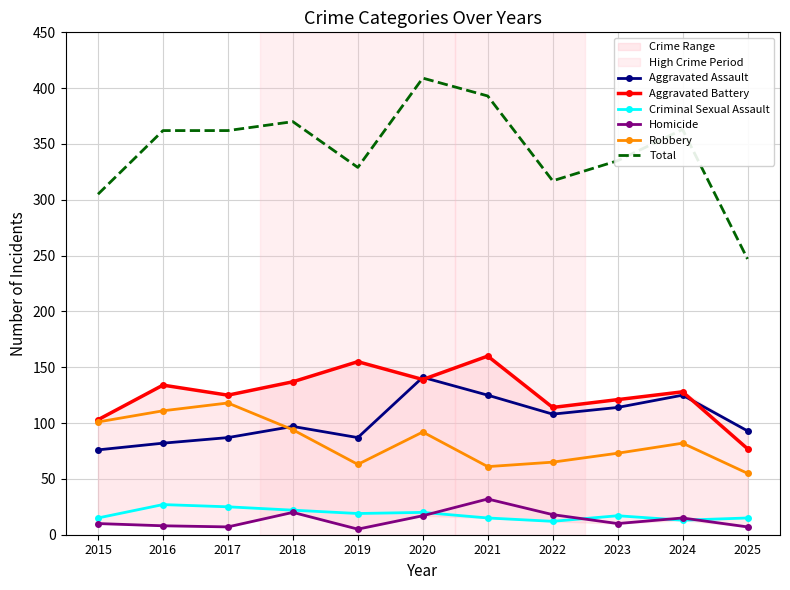

Reading left to right, what are all the values shown in this chart?

Aggravated Assault: 2015=76	2016=82	2017=87	2018=97	2019=87	2020=141	2021=125	2022=108	2023=114	2024=125	2025=93
Aggravated Battery: 2015=103	2016=134	2017=125	2018=137	2019=155	2020=139	2021=160	2022=114	2023=121	2024=128	2025=77
Criminal Sexual Assault: 2015=15	2016=27	2017=25	2018=22	2019=19	2020=20	2021=15	2022=12	2023=17	2024=13	2025=15
Homicide: 2015=10	2016=8	2017=7	2018=20	2019=5	2020=17	2021=32	2022=18	2023=10	2024=15	2025=7
Robbery: 2015=101	2016=111	2017=118	2018=94	2019=63	2020=92	2021=61	2022=65	2023=73	2024=82	2025=55
Total: 2015=305	2016=362	2017=362	2018=370	2019=329	2020=409	2021=393	2022=317	2023=335	2024=363	2025=247